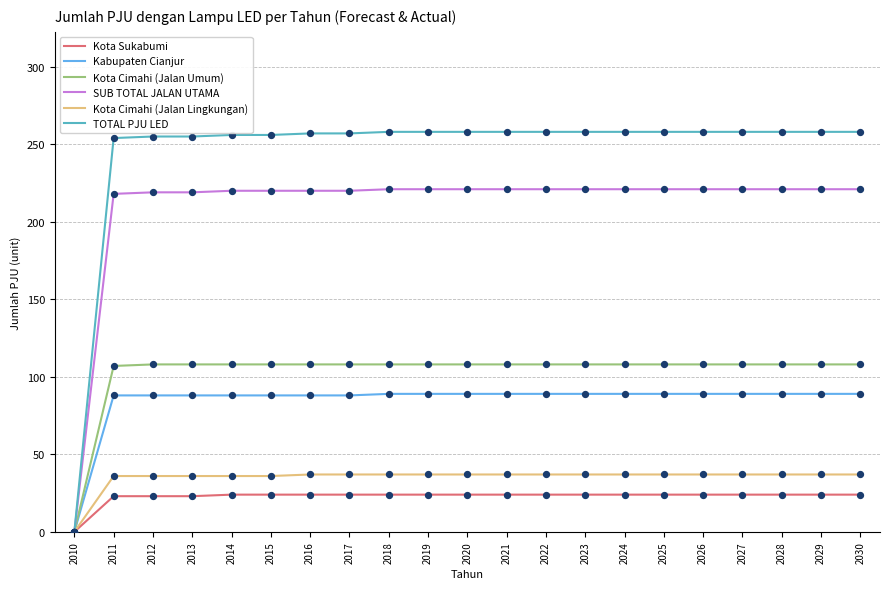

At how many categories does at least one series exceed 212?

20